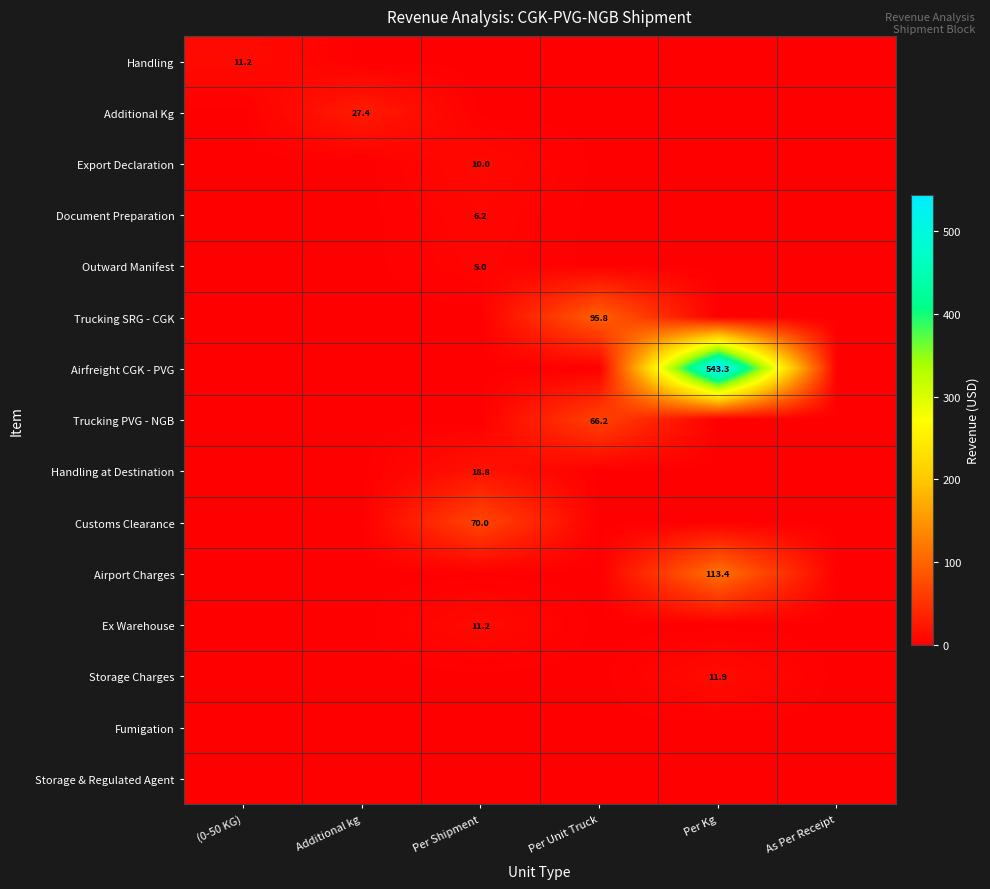

Is it true that Outward Manifest equals 1.1 at Per Shipment?

False